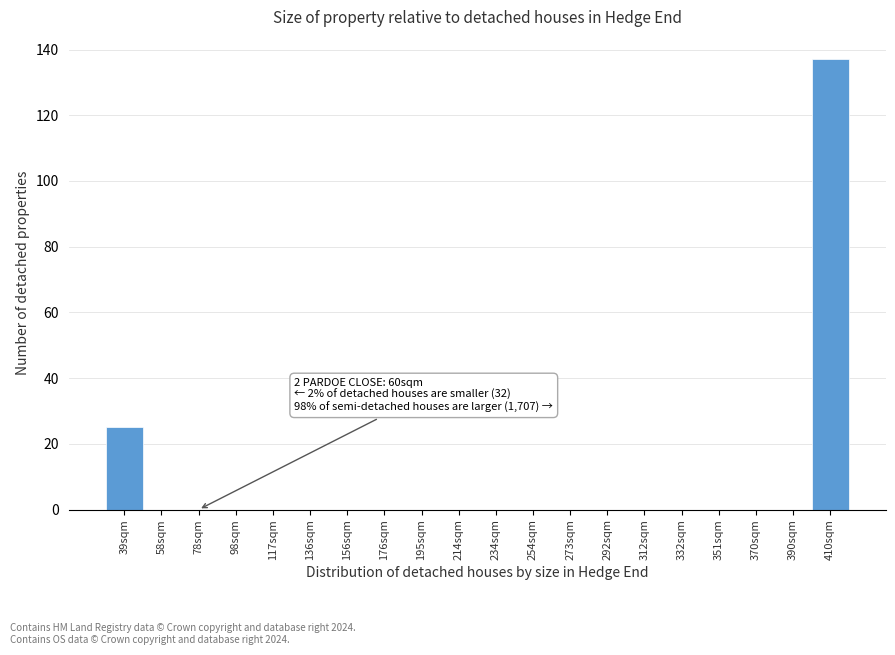

Reading left to right, transcribe all the data shown in this chart.

39sqm=25	58sqm=0	78sqm=0	98sqm=0	117sqm=0	136sqm=0	156sqm=0	176sqm=0	195sqm=0	214sqm=0	234sqm=0	254sqm=0	273sqm=0	292sqm=0	312sqm=0	332sqm=0	351sqm=0	370sqm=0	390sqm=0	410sqm=137